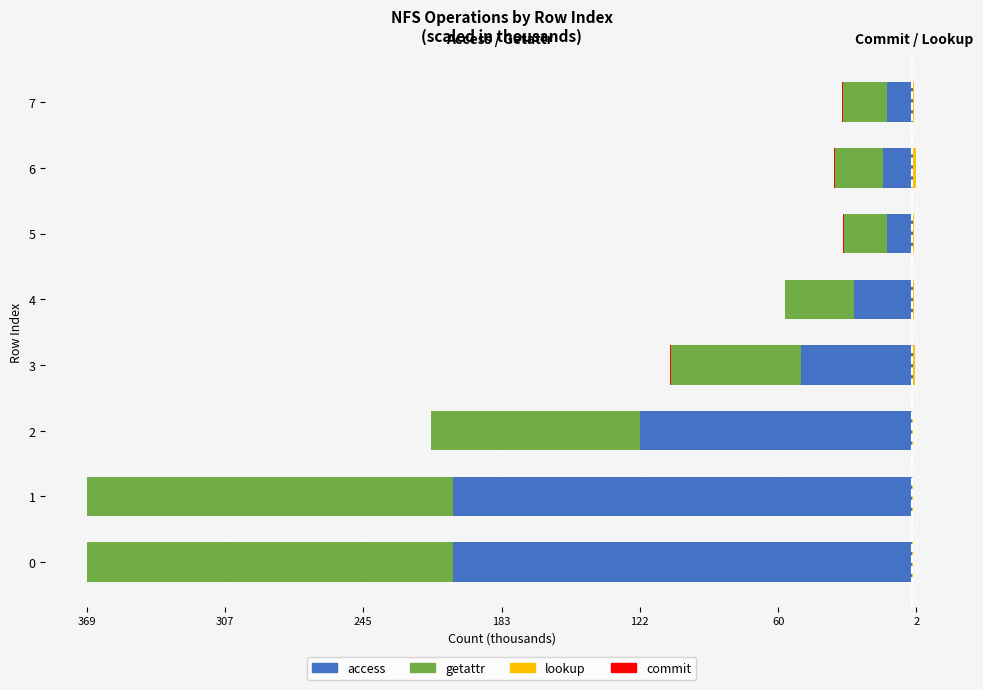

How many data points does each series have?

8